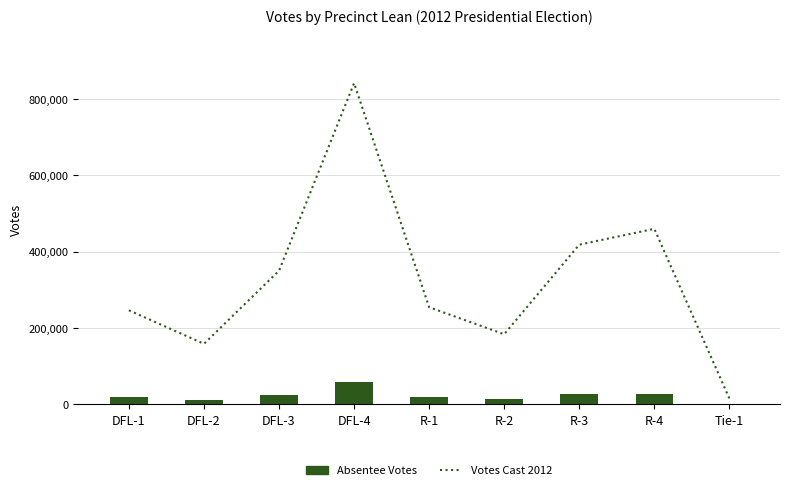

What is the minimum value shown in the chart?

1171